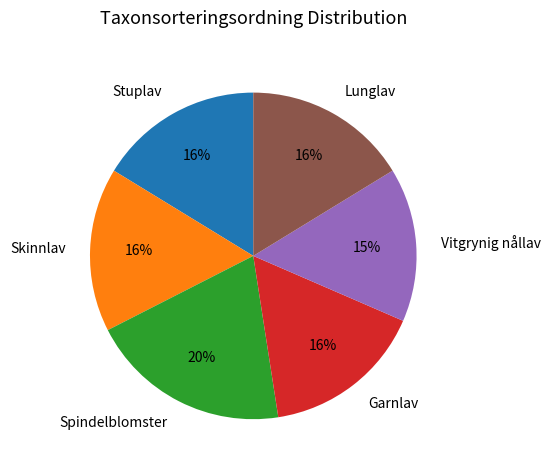

What percentage is the Lunglav slice, to the nearest percent?

16%